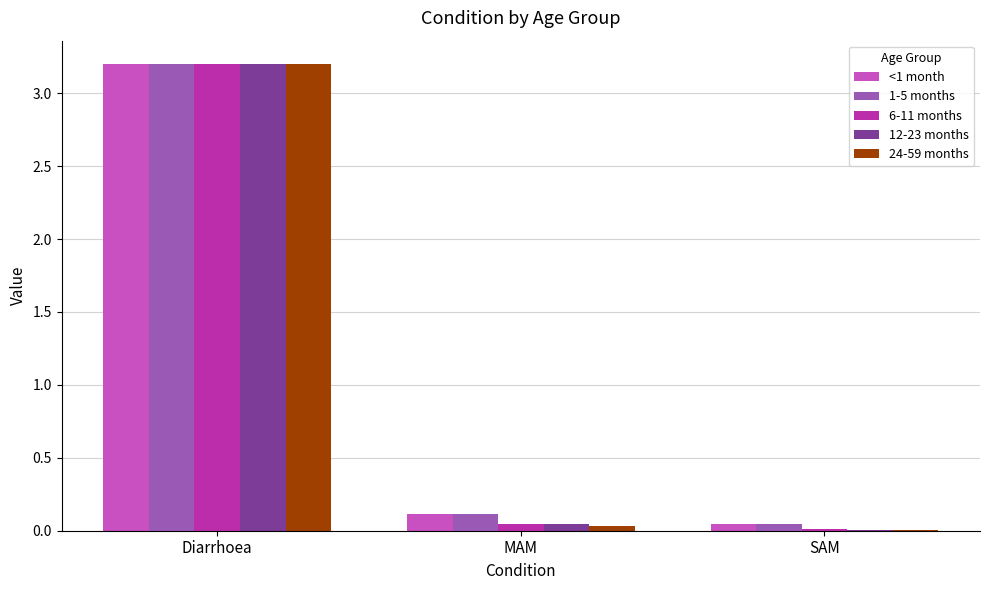

What are all the series names shown in the legend?

<1 month, 1-5 months, 6-11 months, 12-23 months, 24-59 months